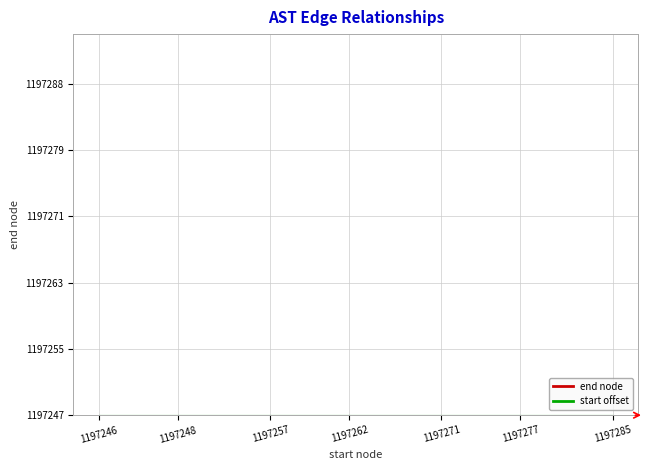

At which label does start offset reach its peak?

1197246